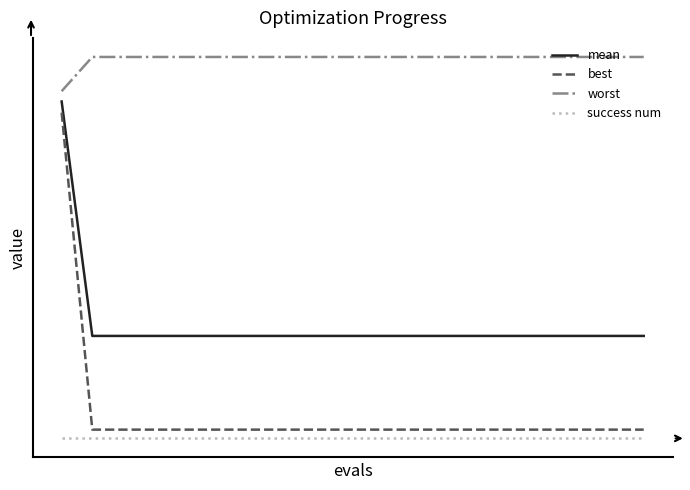

What is the lowest value of the worst series?

3.6